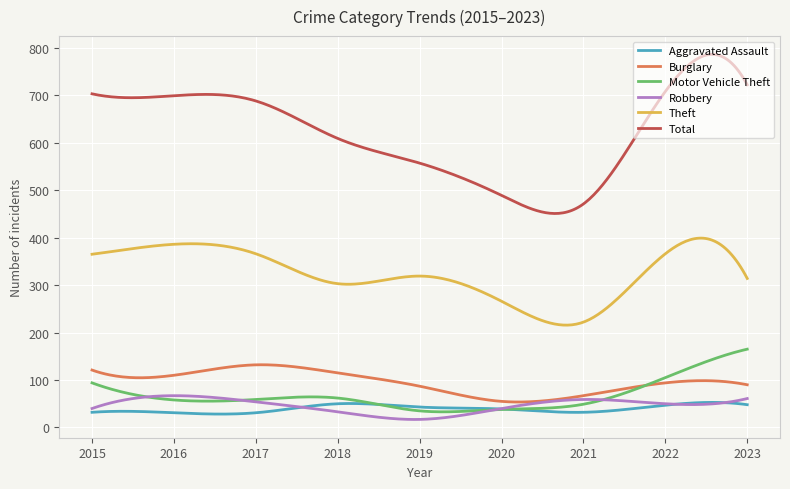

Which series has the largest range (max minus min)?

Total